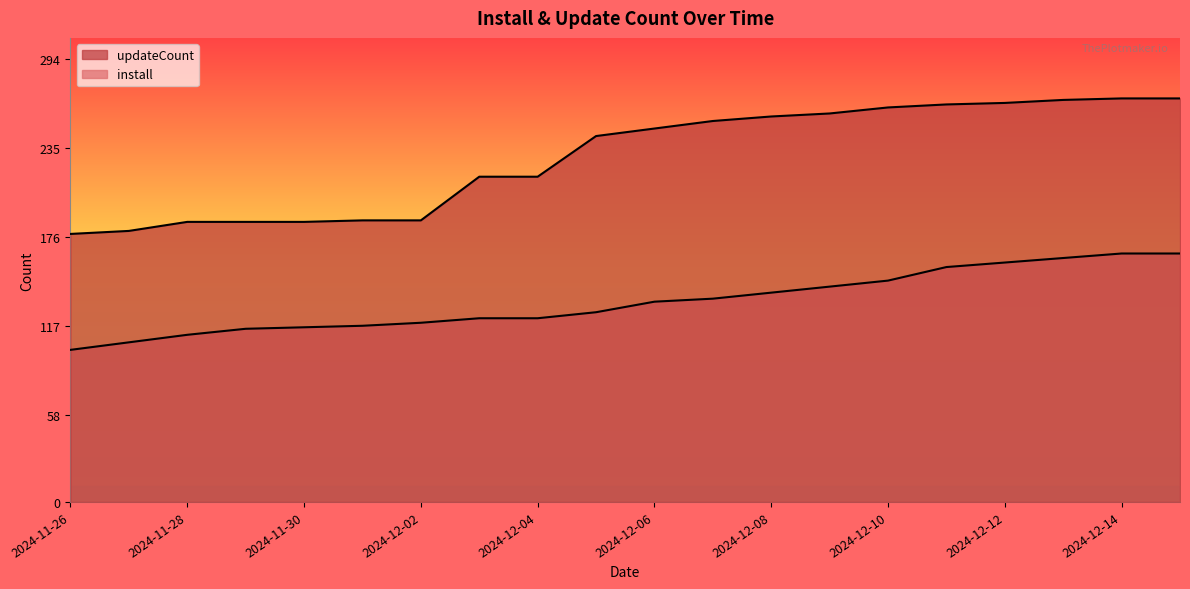

List the labels in order of updateCount value, largest first.

2024-12-14, 2024-12-15, 2024-12-13, 2024-12-12, 2024-12-11, 2024-12-10, 2024-12-09, 2024-12-08, 2024-12-07, 2024-12-06, 2024-12-05, 2024-12-03, 2024-12-04, 2024-12-01, 2024-12-02, 2024-11-28, 2024-11-29, 2024-11-30, 2024-11-27, 2024-11-26